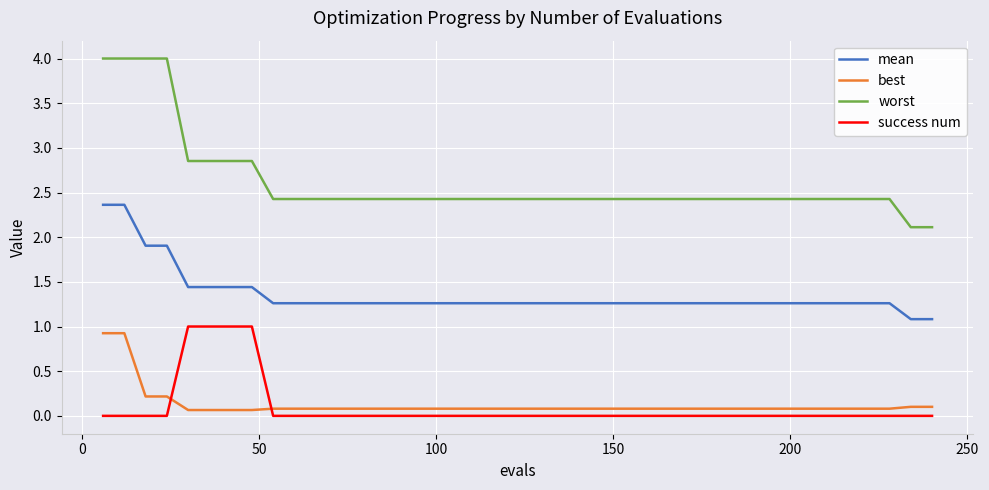

What is the highest value of the mean series?

2.4